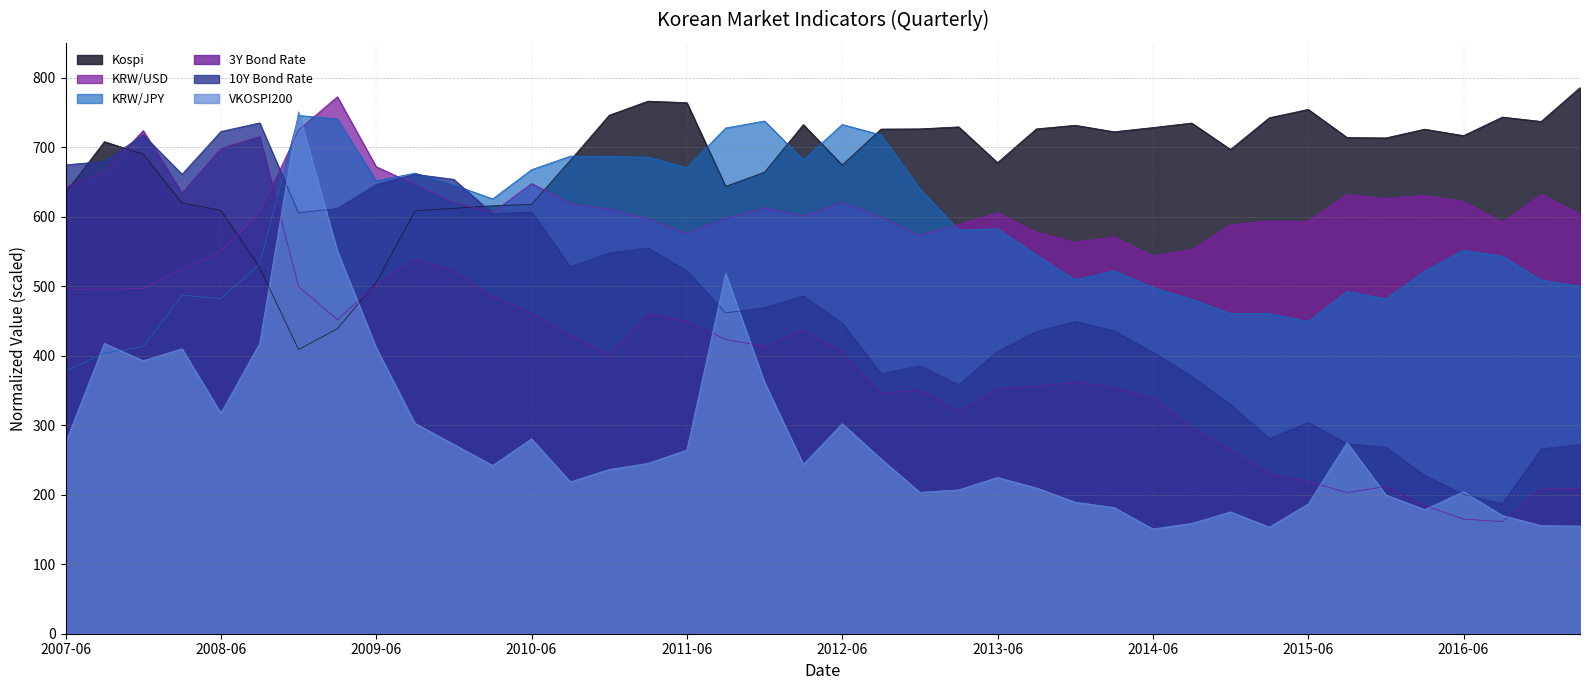

What is the difference between the maximum and minimum values in the 10Y Bond Rate series?

547.7